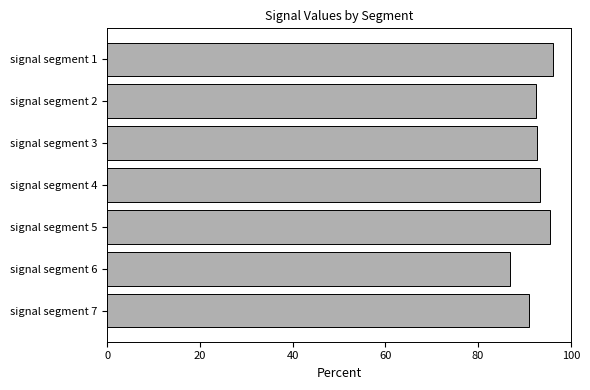

What is the change in value from signal segment 5 to signal segment 7?

-4.7